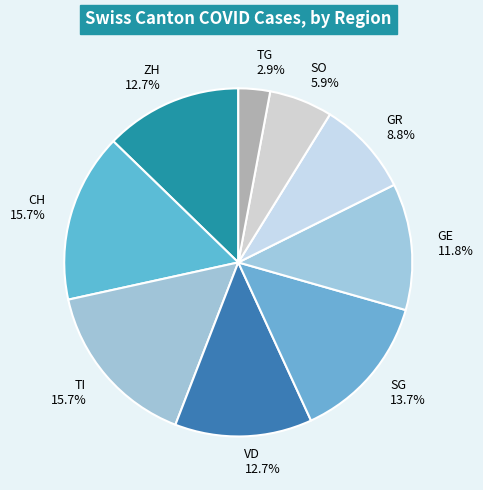

What is the smallest slice in the pie chart?

TG